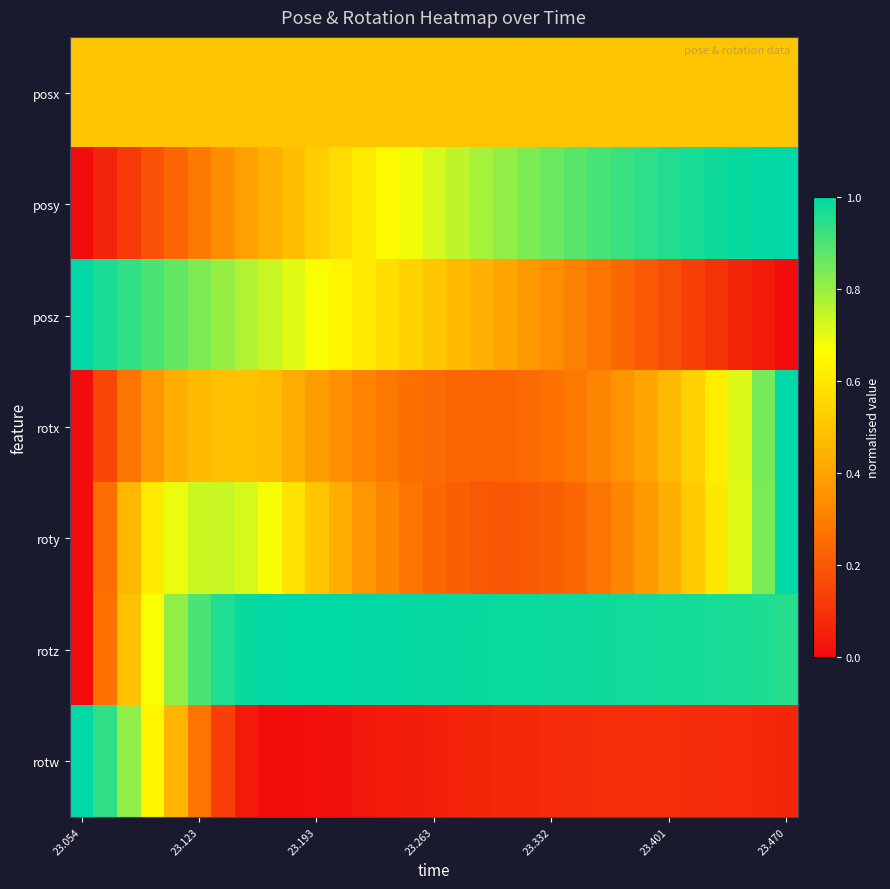

Count the number of categories in the chart.

31